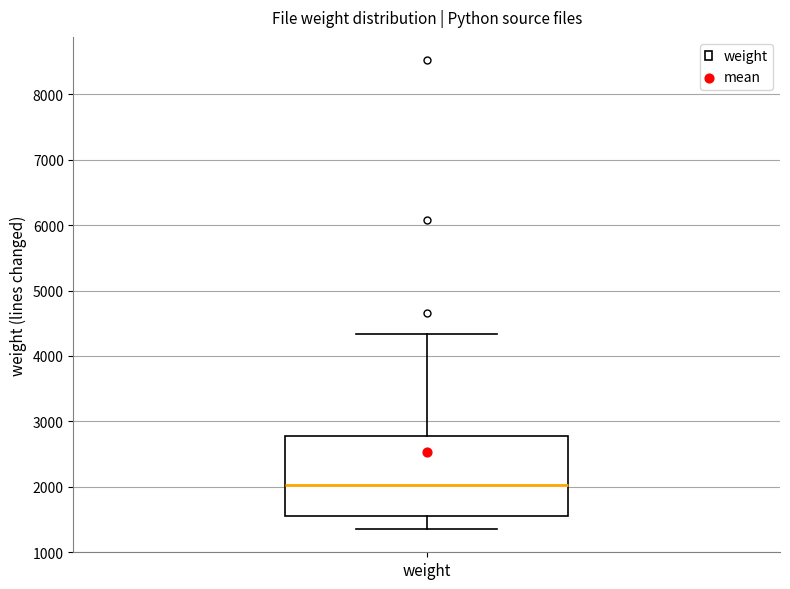

Transcribe this box plot: give where the median line is, the range the box spans, and where the two whiskers end, as read against the y-axis. The values are not printed on the chart, so give them approximately, as read against the axis.

median 2000, box 1600 to 2800, whiskers 1400 to 4300